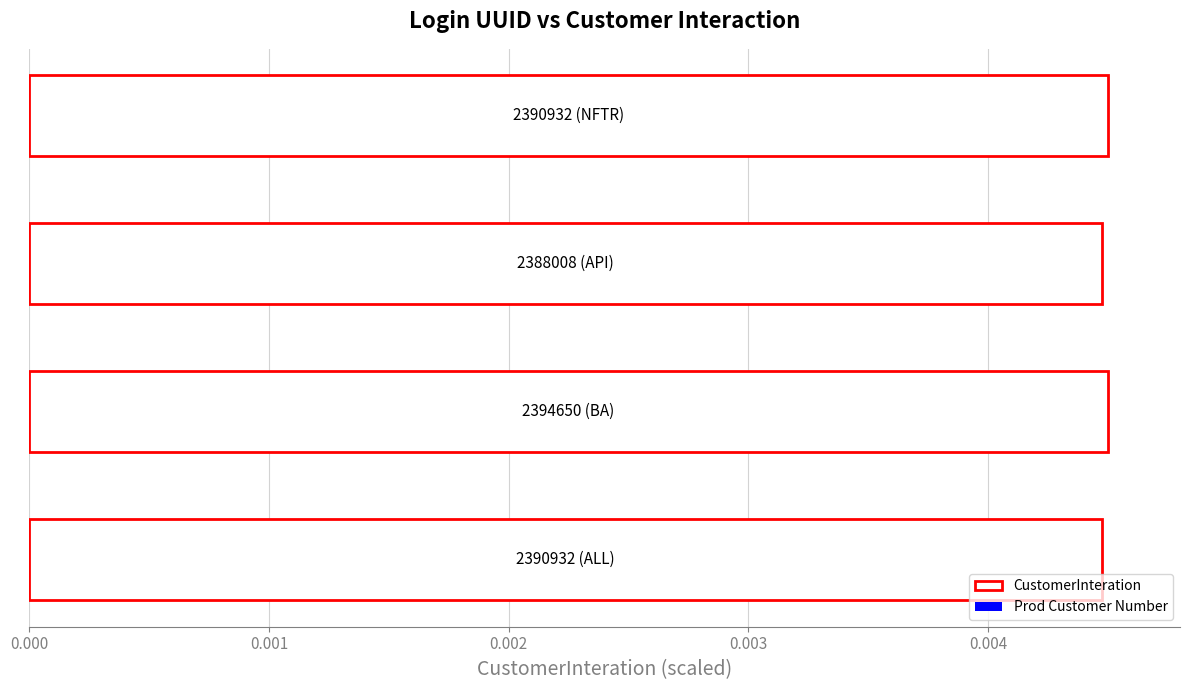

Does the chart contain any negative values?

No